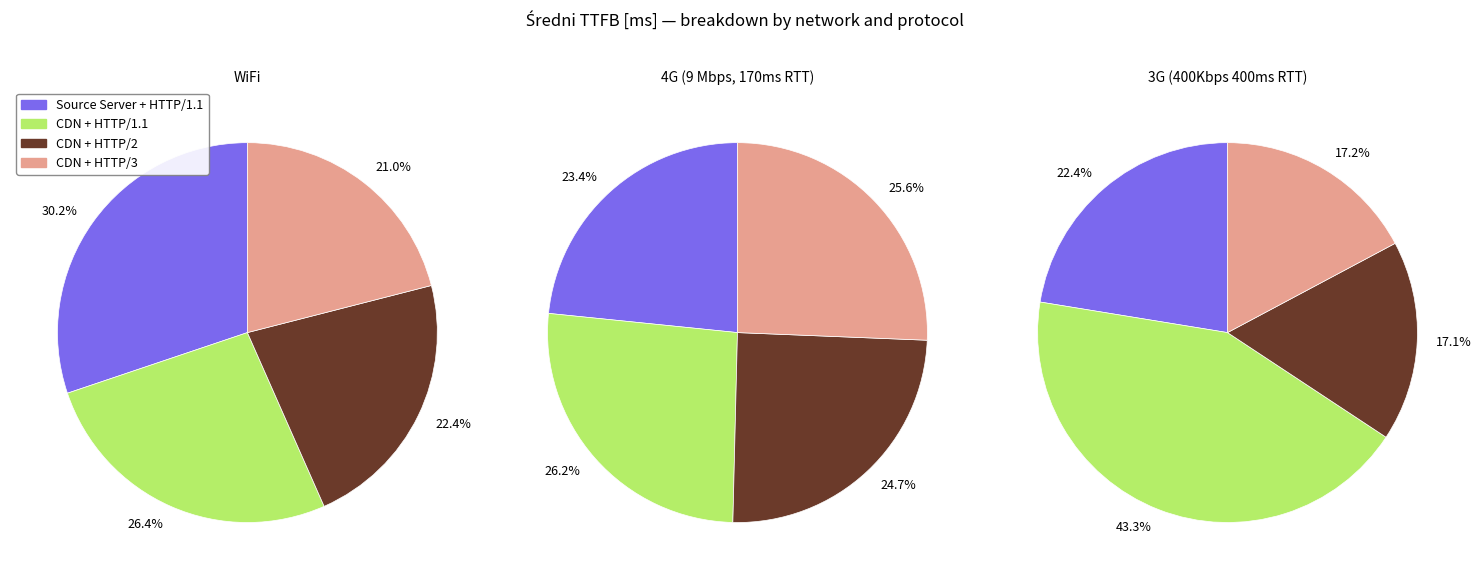

What portion of the pie excludes 4?

83.2%